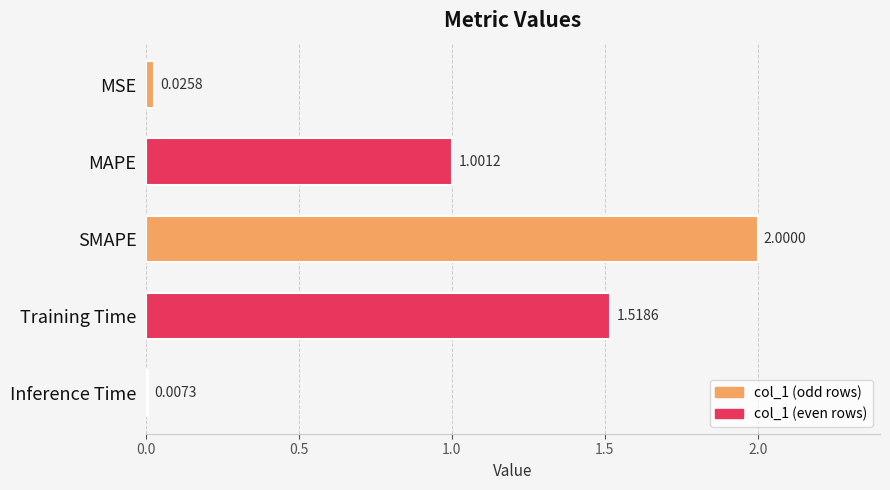

At which category does the chart reach its peak across all series?

SMAPE